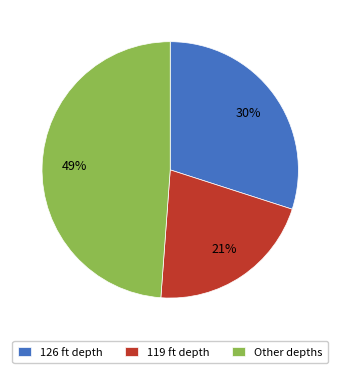

Combined, do Other depths and 126 ft depth account for over 50%?

Yes